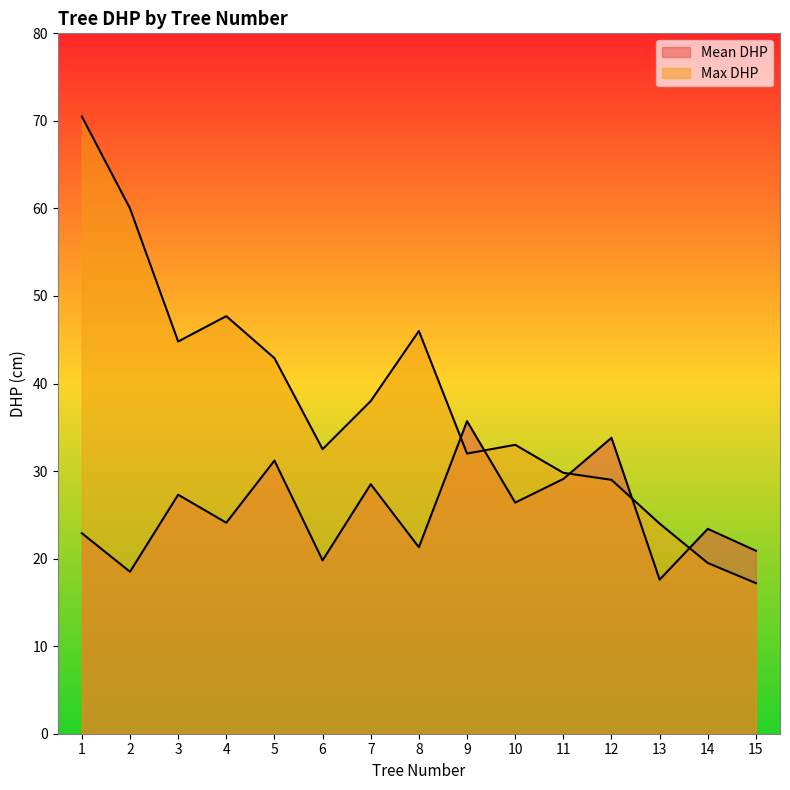

Which series has the largest total across all categories?

Max DHP